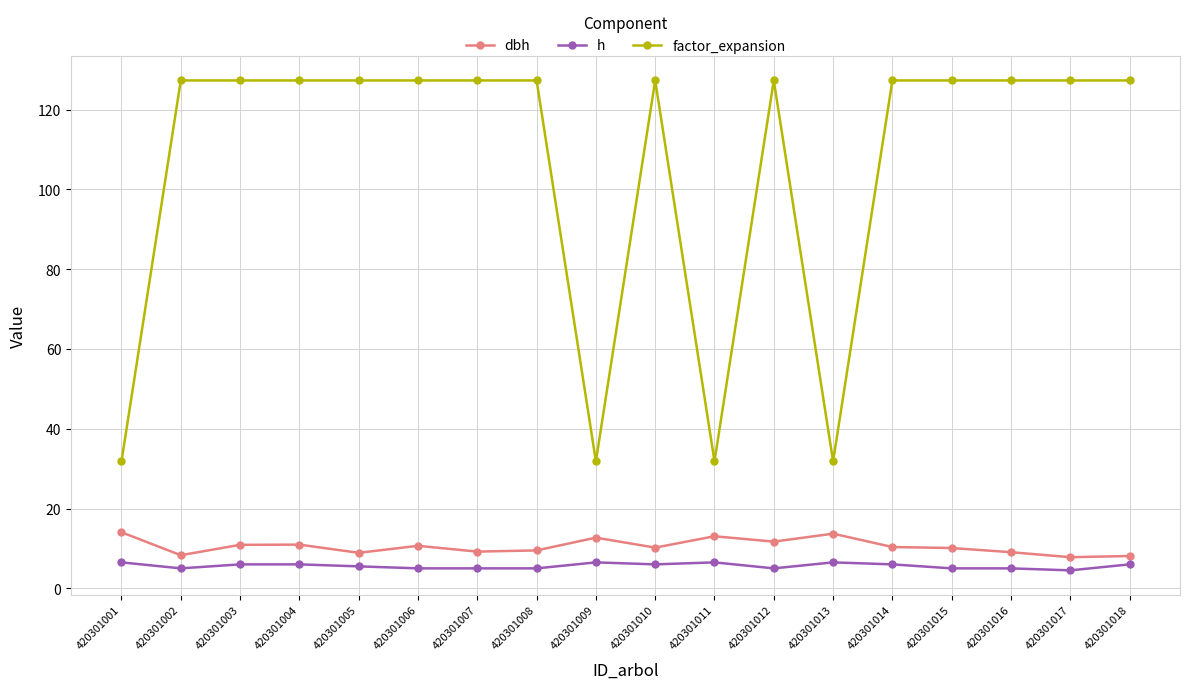

Is the value of h at 420301012 greater than the value of dbh at 420301007?

No